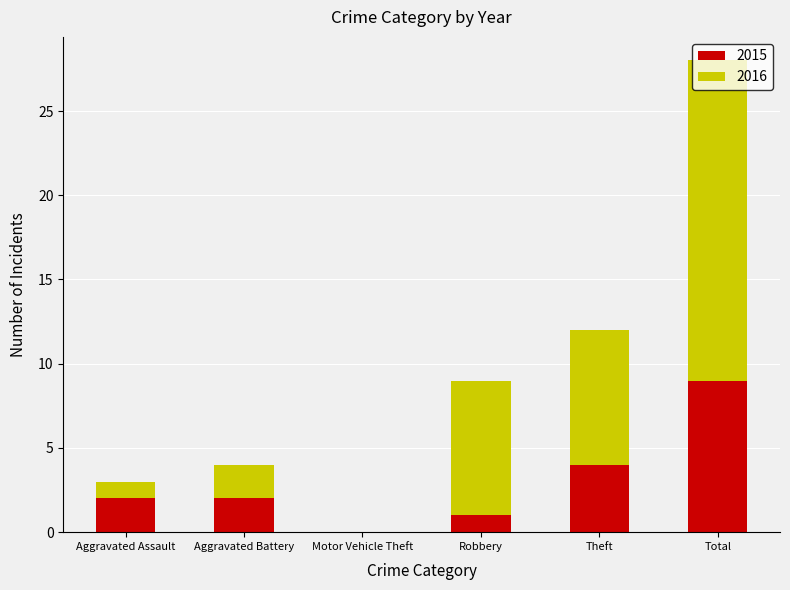

Are the bars grouped side by side (vs. stacked)?

No